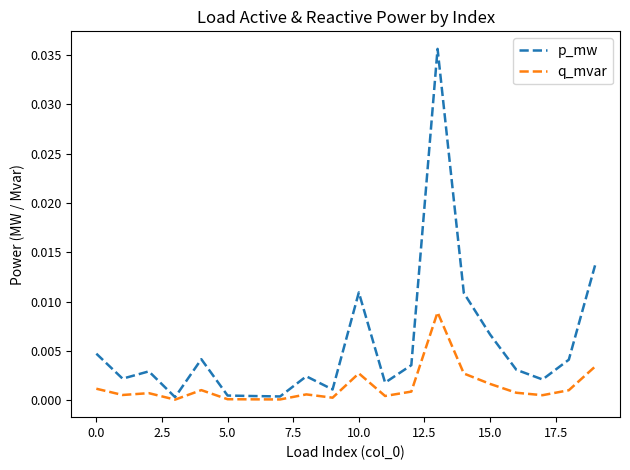

Which series has the largest total across all categories?

p_mw